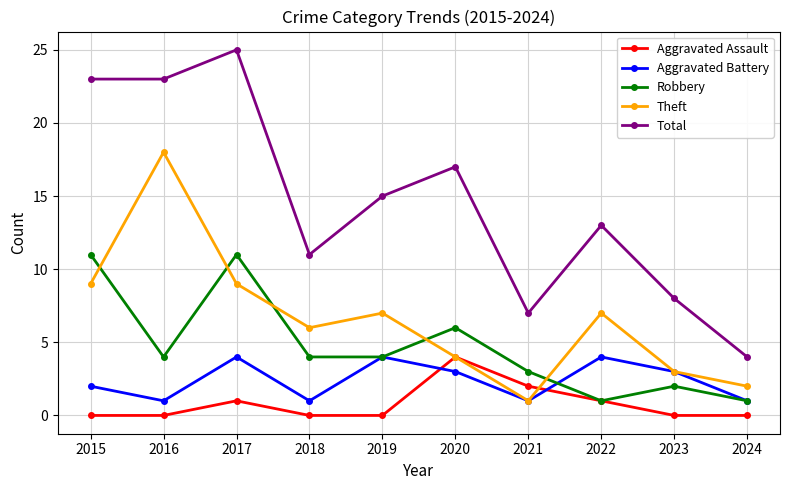

Reading left to right, what are all the values shown in this chart?

Aggravated Assault: 0	0	1	0	0	4	2	1	0	0
Aggravated Battery: 2	1	4	1	4	3	1	4	3	1
Robbery: 11	4	11	4	4	6	3	1	2	1
Theft: 9	18	9	6	7	4	1	7	3	2
Total: 23	23	25	11	15	17	7	13	8	4